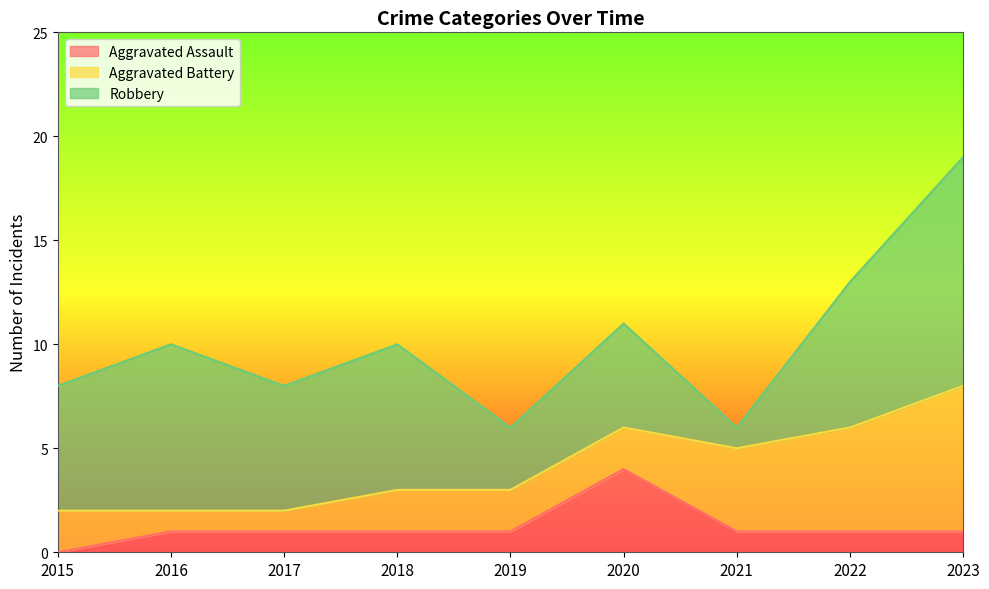

At which label does Aggravated Battery first exceed 2?

2021